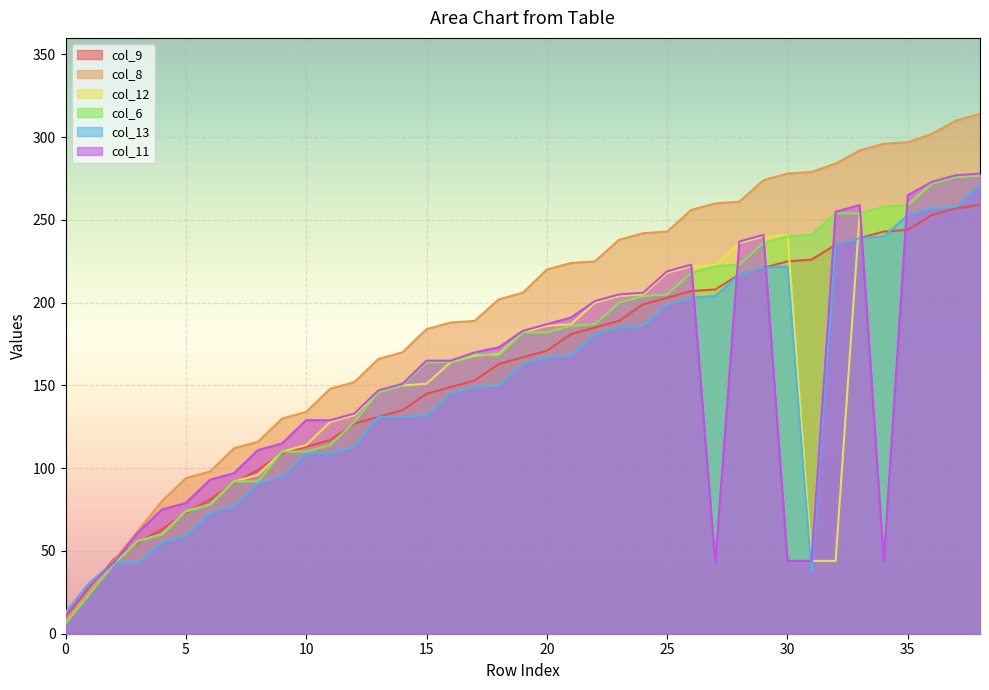

How many lines are shown in the chart?

6